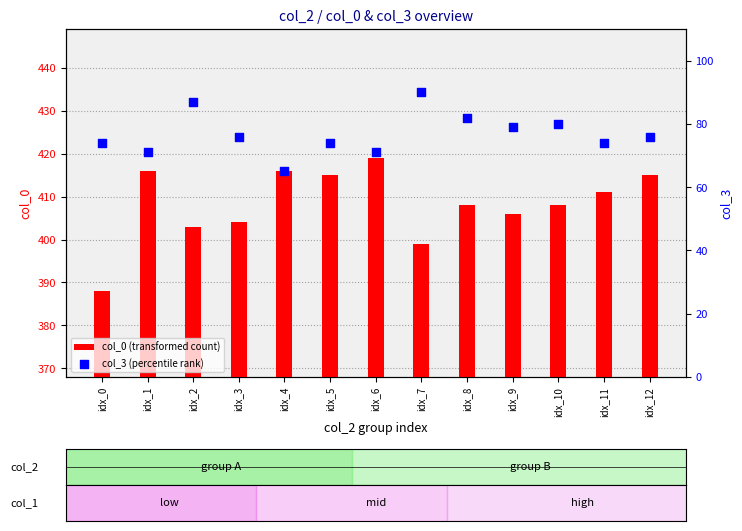

Is the value of col_0 (transformed count) at idx_8 greater than the value of col_3 (percentile rank) at idx_10?

Yes